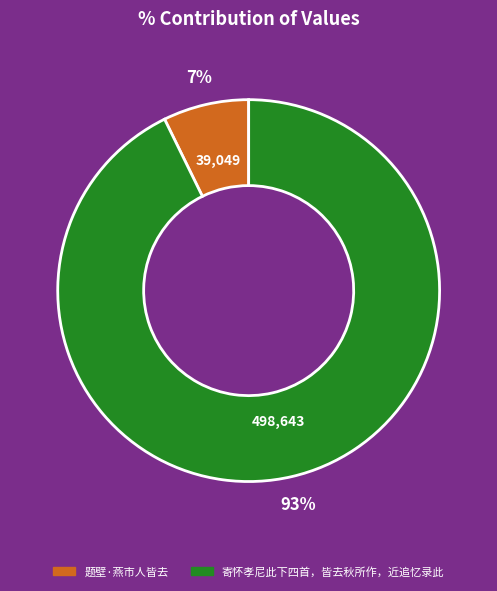

True or false: 题壁·燕市人皆去 accounts for 14% of the total.

False